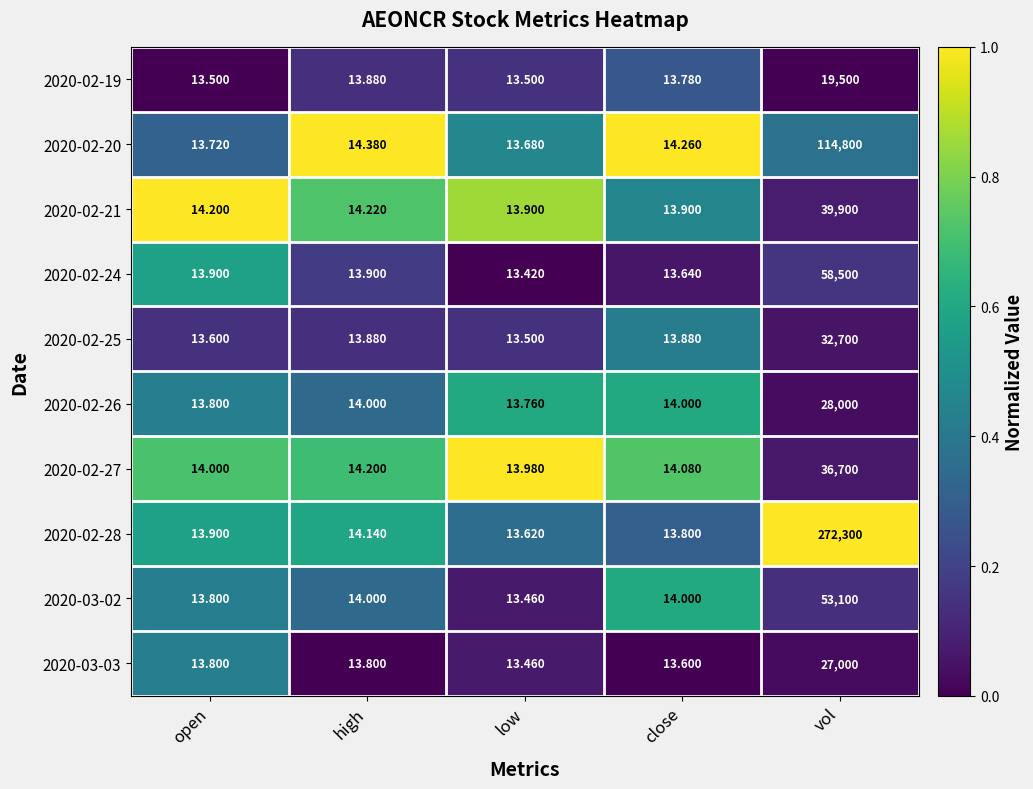

At which label is 2020-02-27 closest to 18356?

high